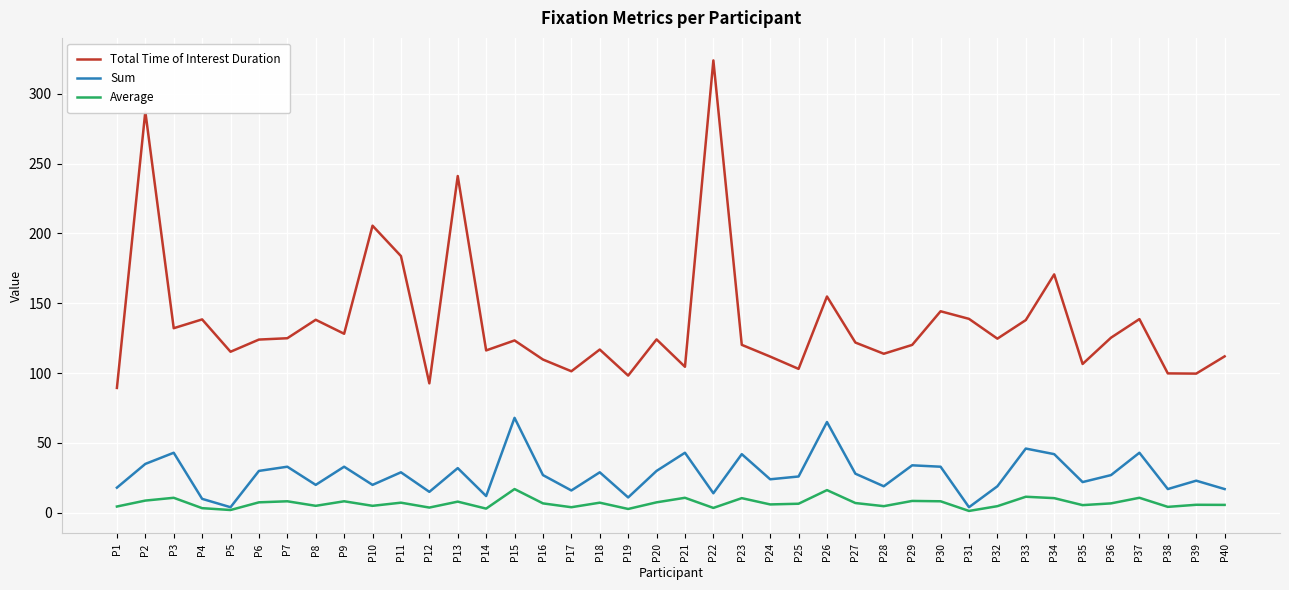

True or false: Total Time of Interest Duration has a value of 69.0 at P29.

False